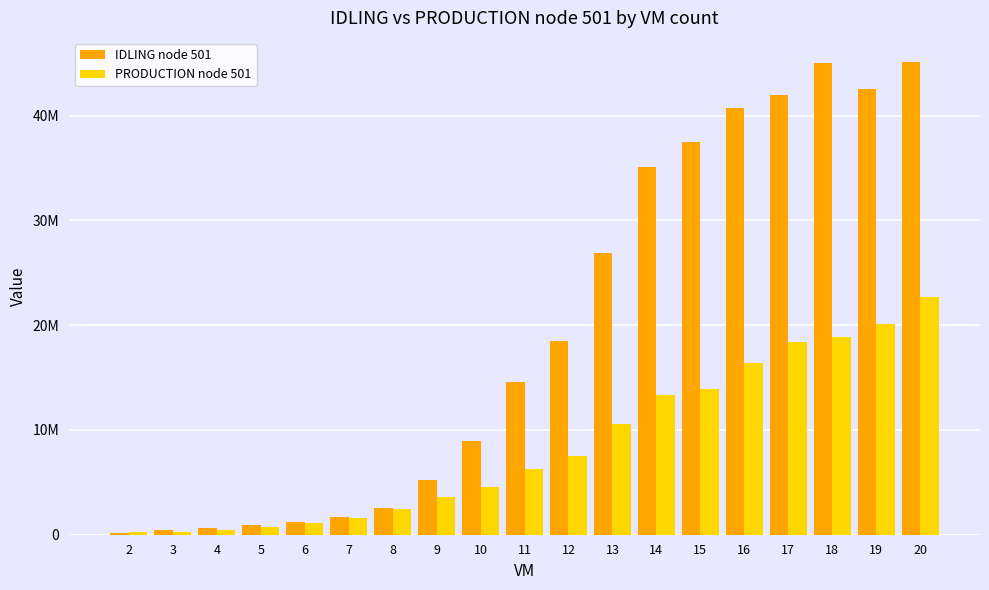

What is the difference between the second highest and minimum values in the PRODUCTION node 501 series?

19875374.4